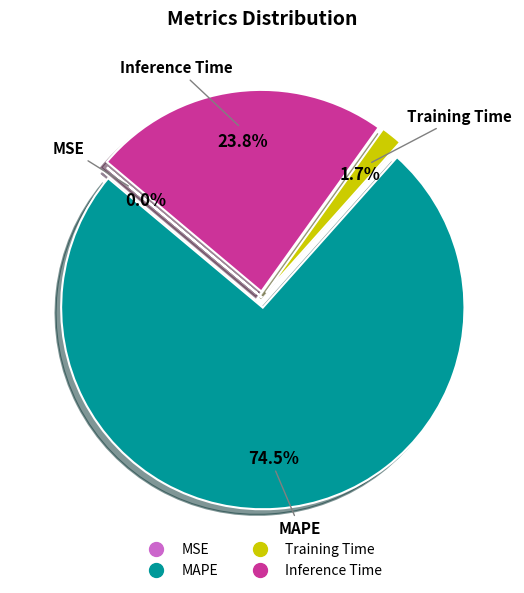

What is the largest slice in the pie chart?

MAPE